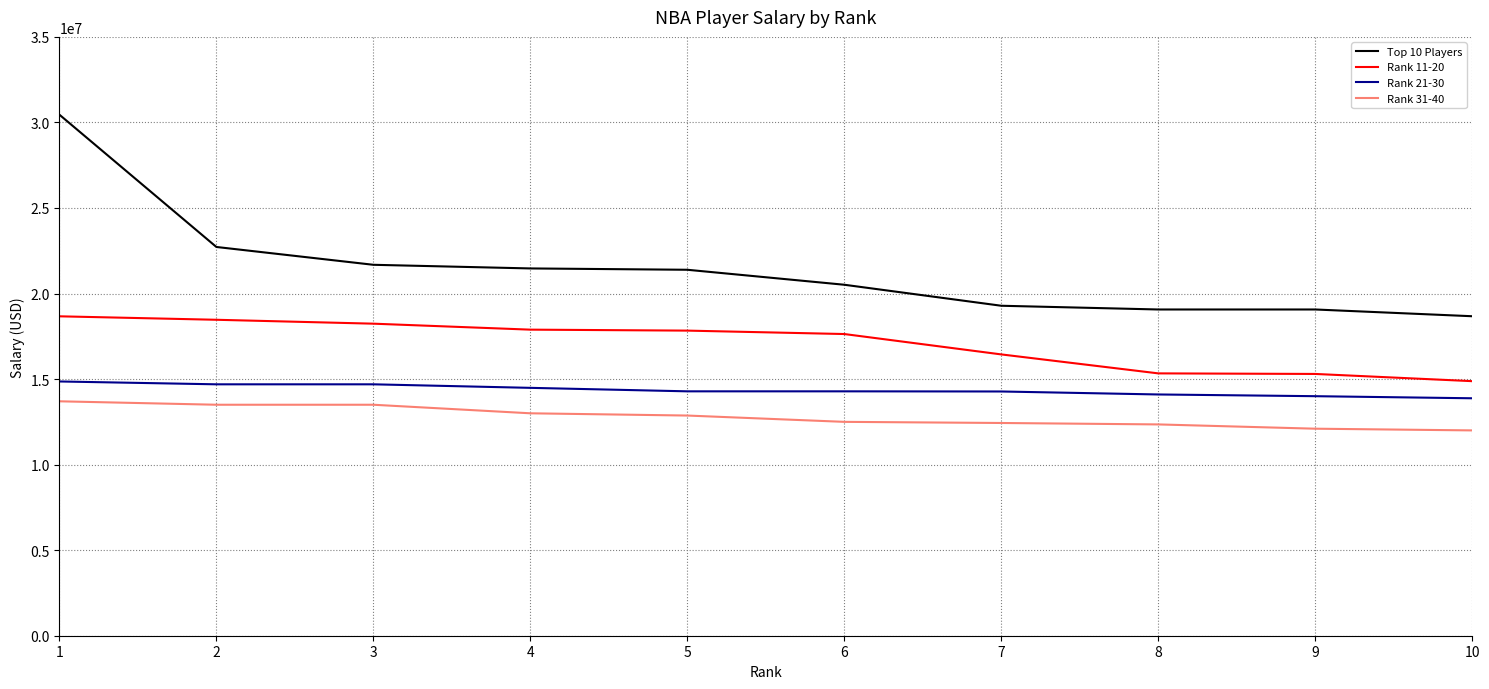

What is the total value across all series at 6?

64929710